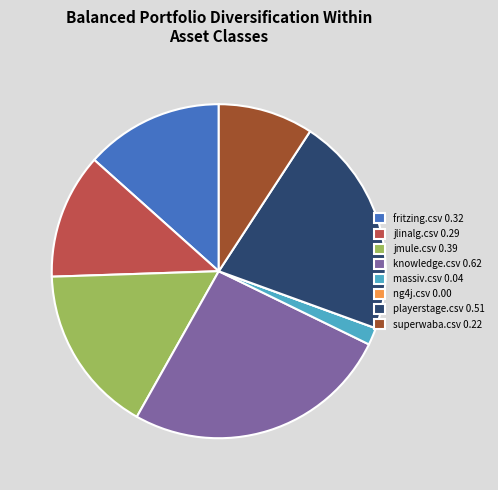

Between fritzing.csv and superwaba.csv, which is larger?

fritzing.csv